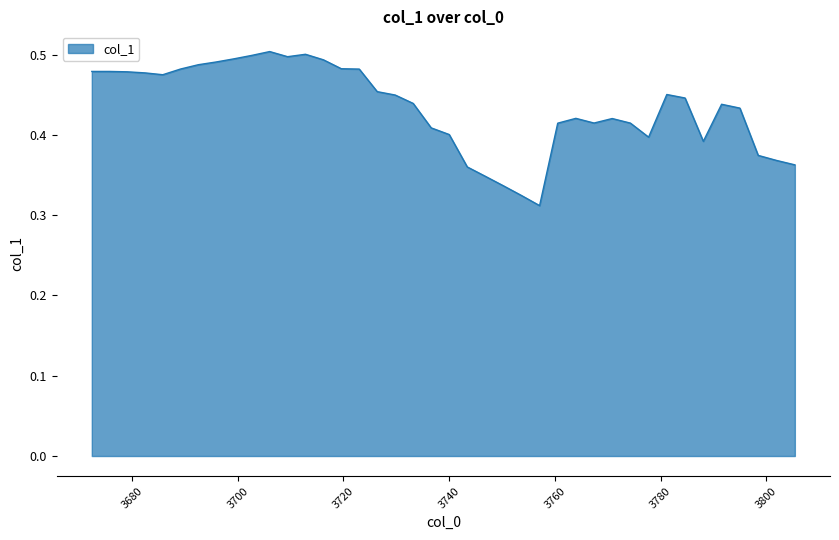

Does the chart display data point markers on the line(s)?

No